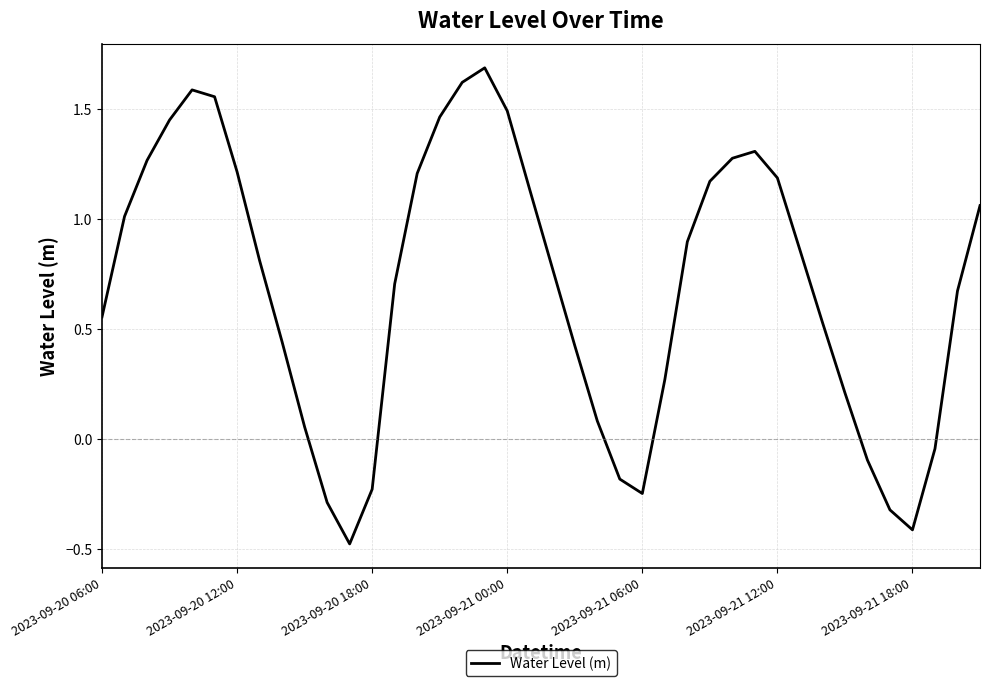

What is the difference between the maximum and minimum values?

2.2